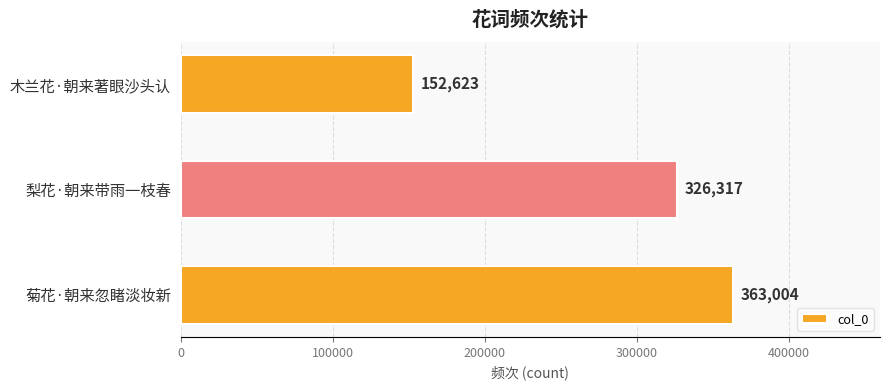

What is the difference between the second highest and minimum values?

173694